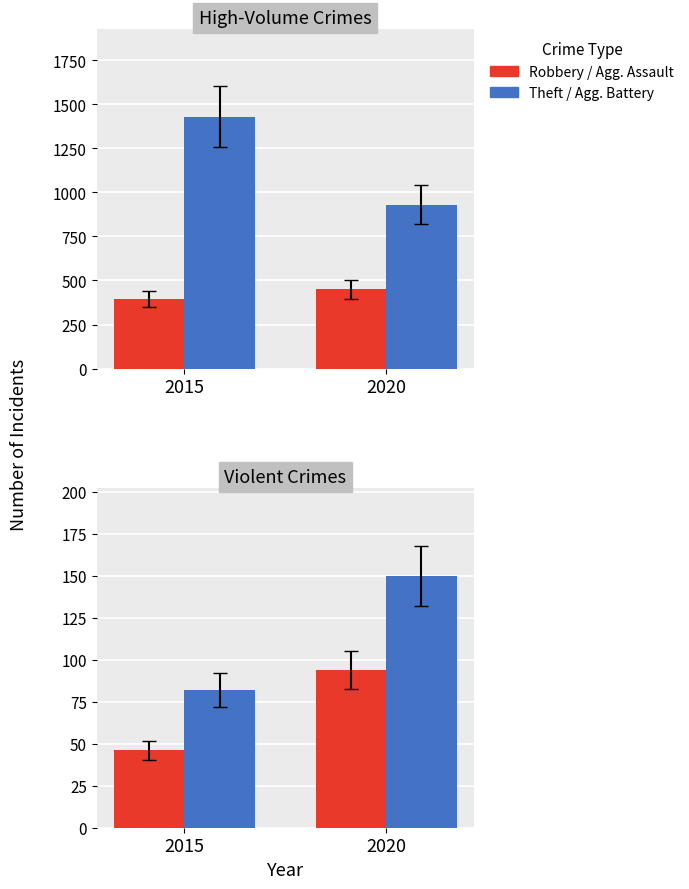

What is the value of the Aggravated Battery bar at the 1st from the left?

82